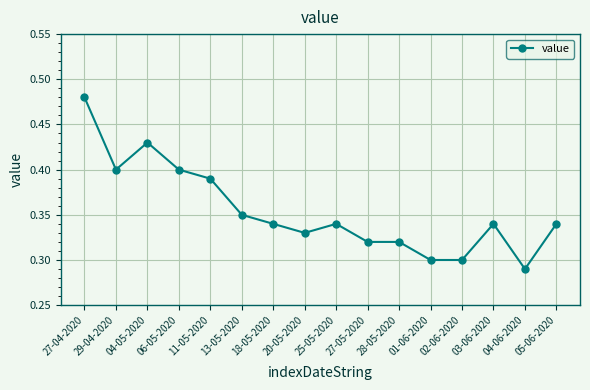

What is the label of the 1st point from the right?

05-06-2020